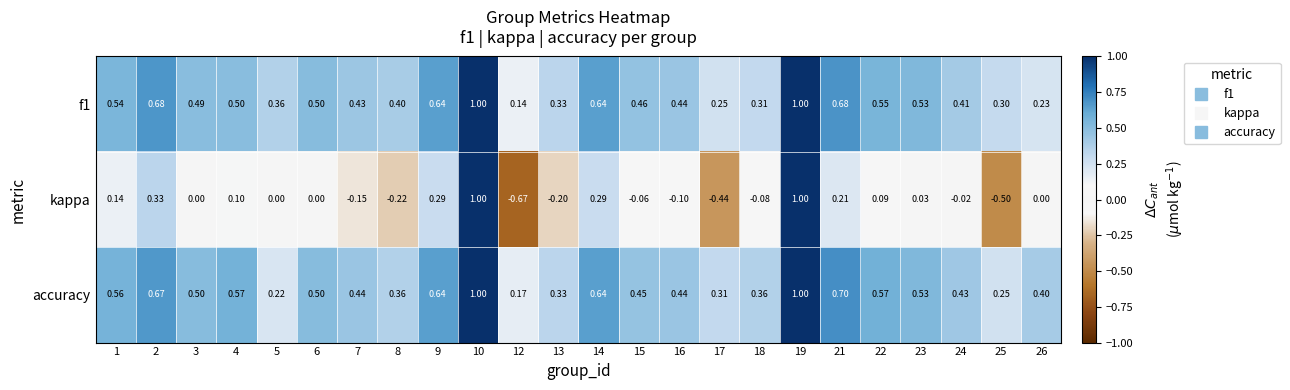

Which series has the largest range (max minus min)?

kappa